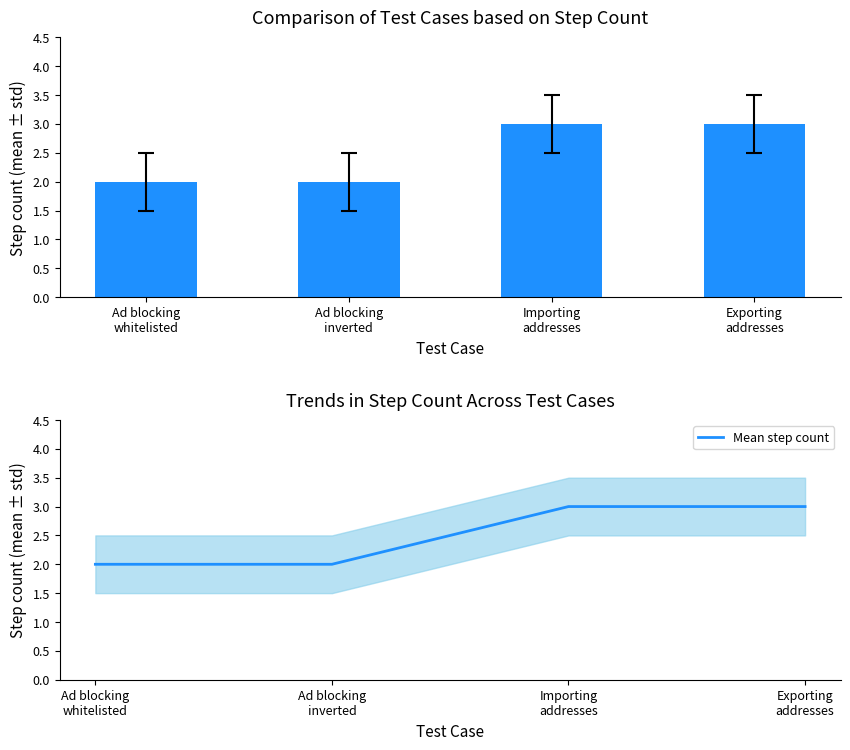

Between Ad blocking
whitelisted and Exporting
addresses, which series saw the biggest shift?

Step count